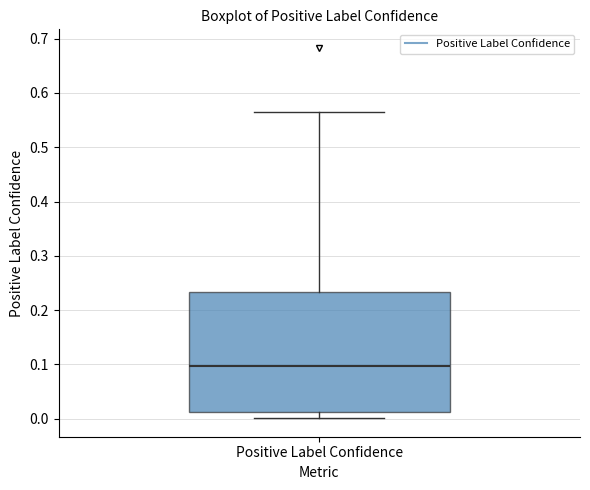

Where does the median line of the box for Positive Label Confidence sit on the y-axis? The values are not printed on the chart, so give them approximately, as read against the axis.

0.10